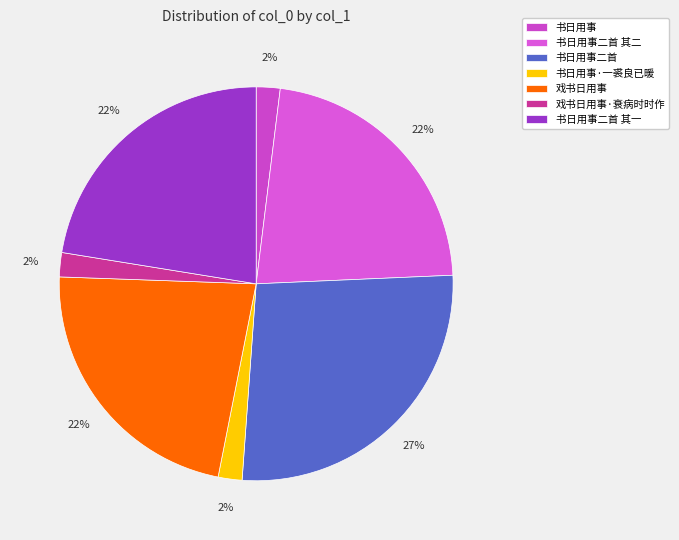

Is it true that 书日用事二首 is 13% of the pie?

False